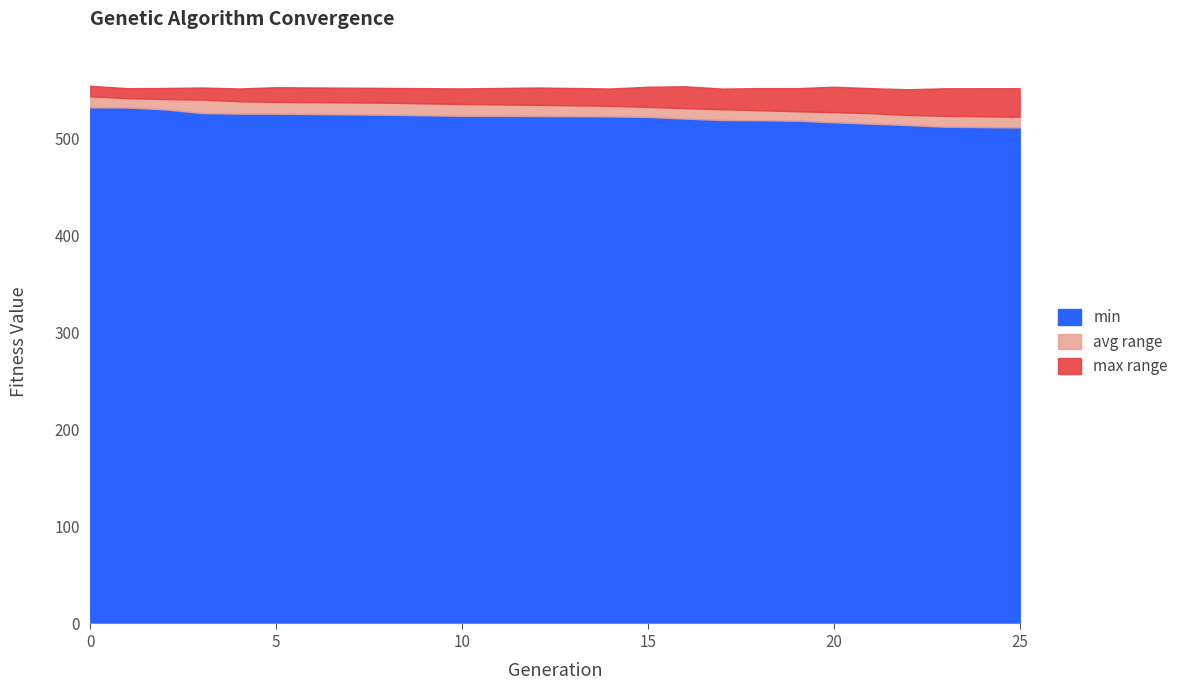

What is the value of the avg point at the 7th from the left?

536.9